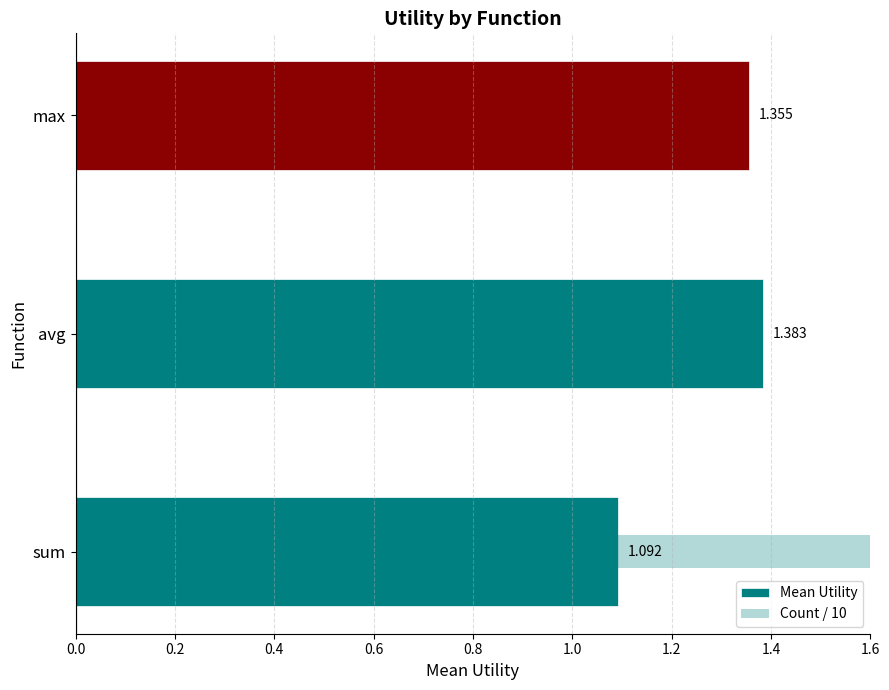

What are all the series names shown in the legend?

Mean Utility, Count / 10